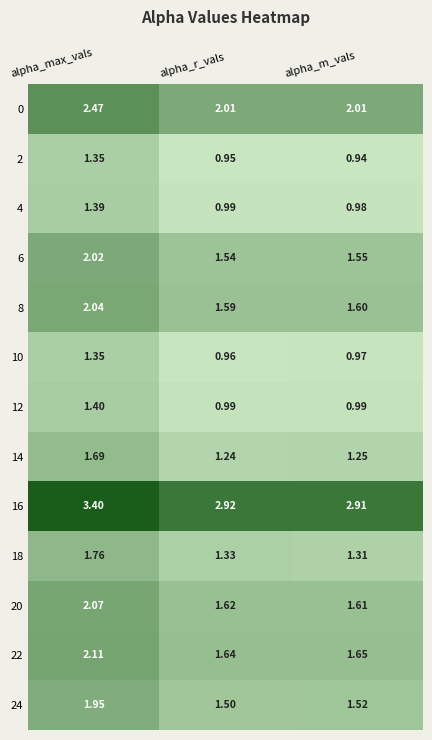

Count the number of data series in this chart.

13